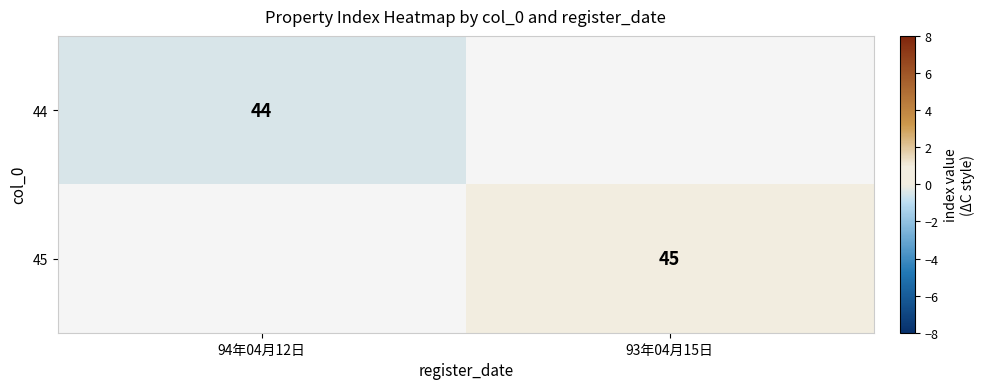

What is the smallest value displayed?

-0.5